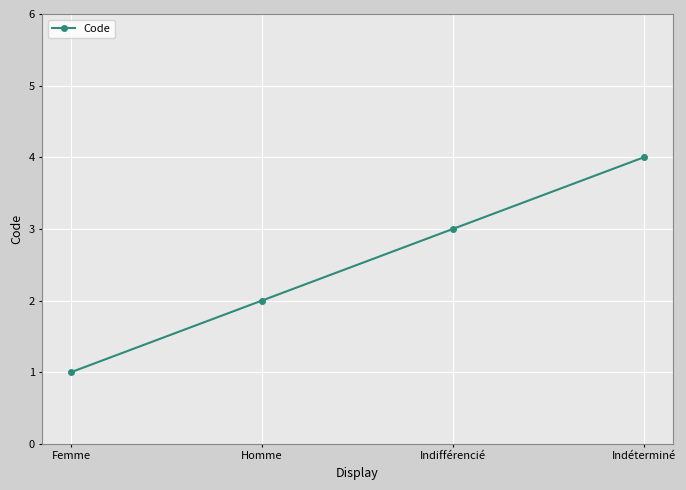

Which label corresponds to the largest value in the chart?

Indéterminé